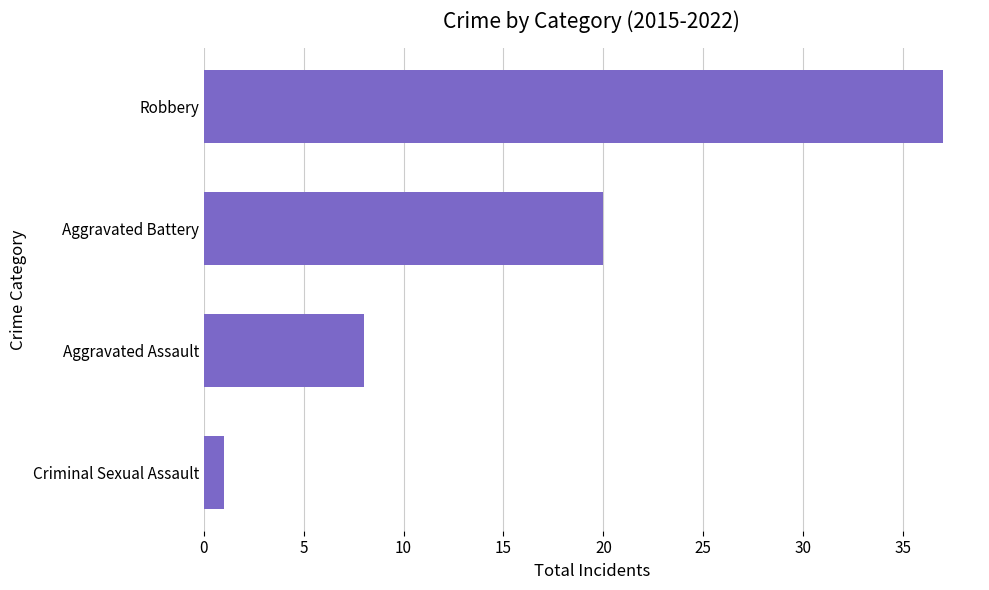

The chart shows a value of 30 at Aggravated Battery. True or false?

False